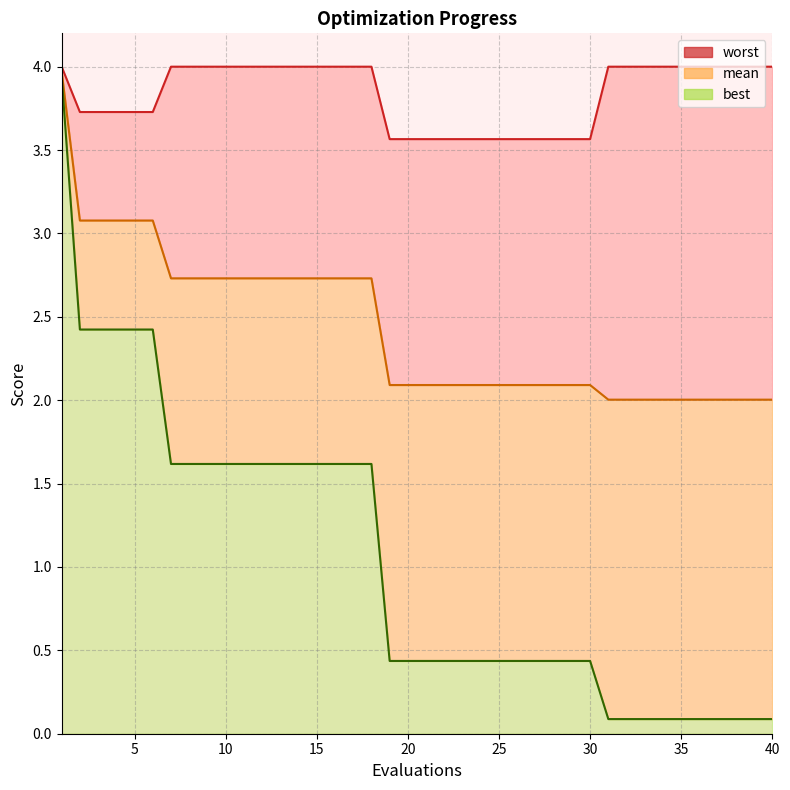

What is the highest value of the worst series?

4.0